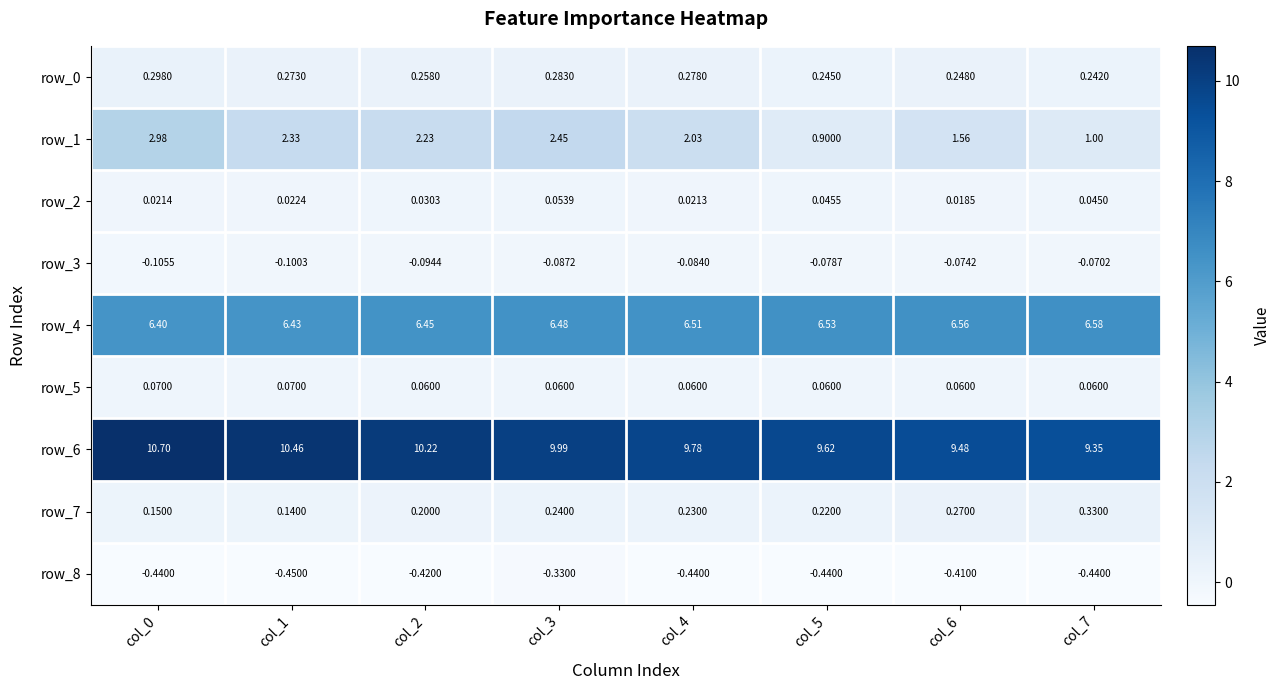

Is the value of row_2 at col_4 greater than the value of row_8 at col_7?

Yes